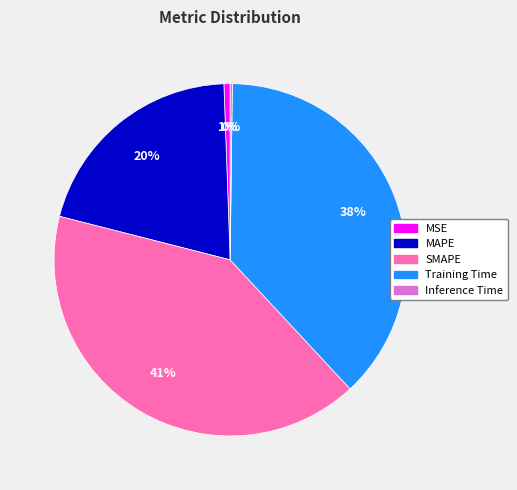

Is there a majority slice in this chart?

No